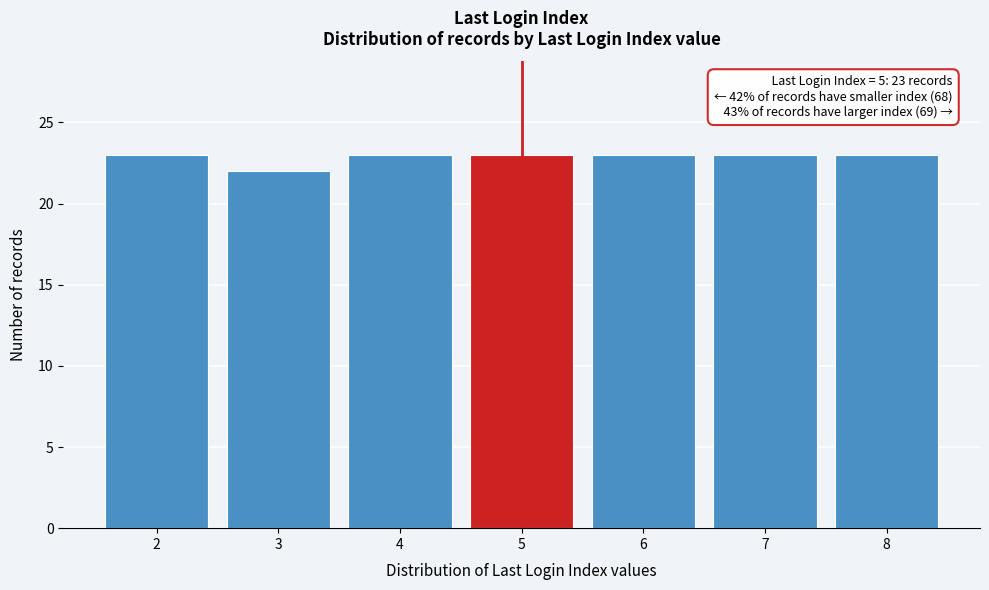

Reading right to left, transcribe all the data shown in this chart.

8=23	7=23	6=23	5=23	4=23	3=22	2=23